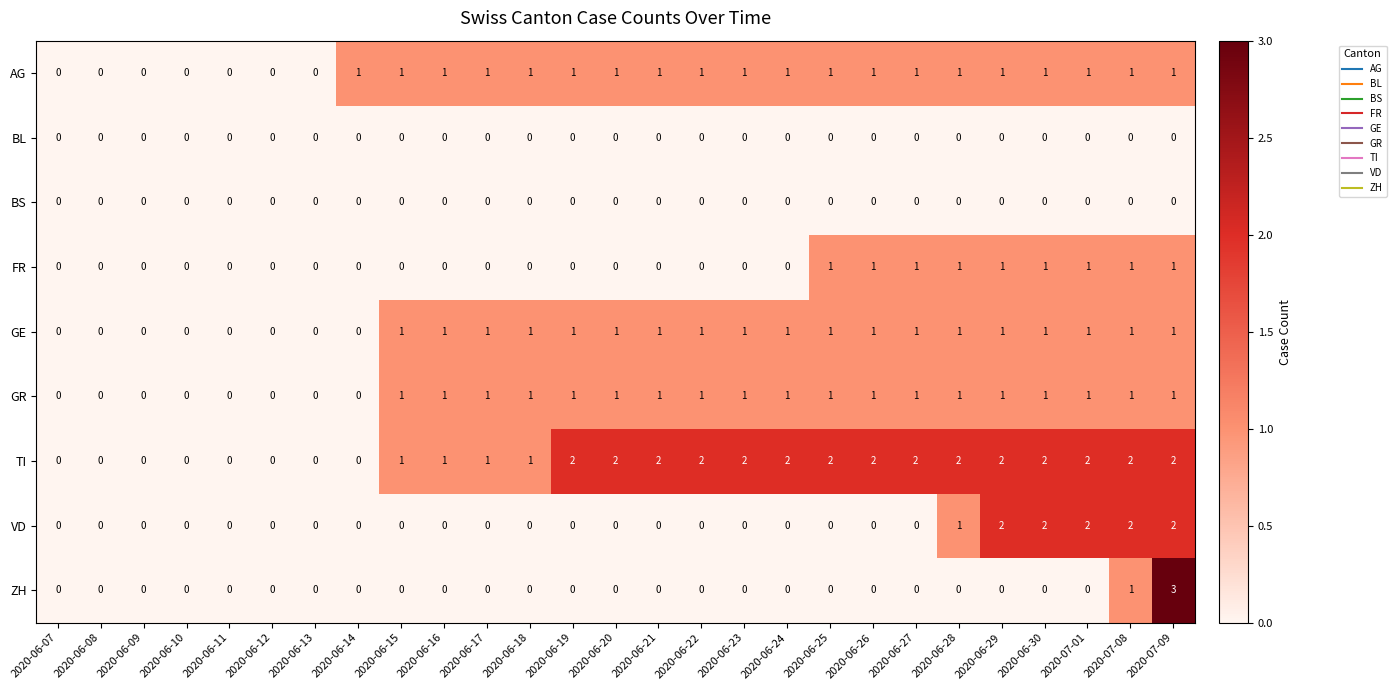

Between 2020-06-13 and 2020-07-09, which series saw the biggest shift?

ZH